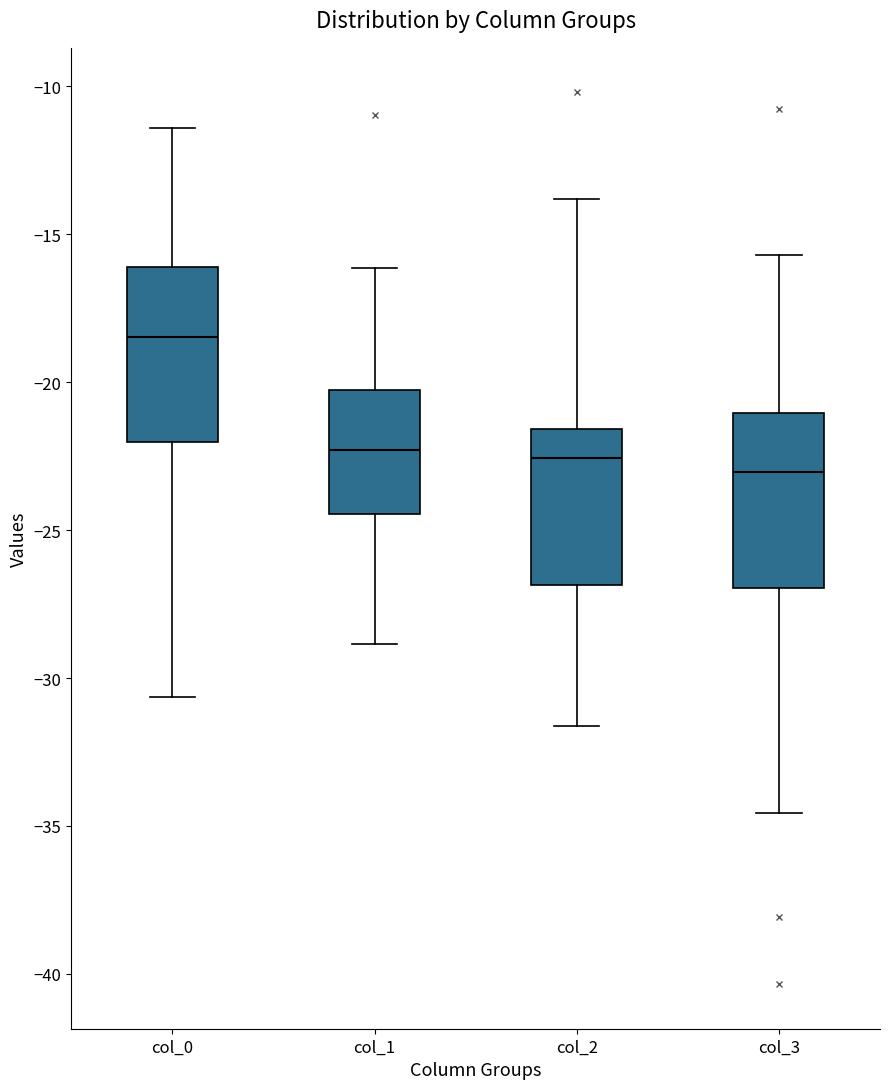

Reading left to right, transcribe this box plot: for each box, give where its median line is, the range the box spans, and where its two whiskers end, as read against the y-axis. The values are not printed on the chart, so give them approximately, as read against the axis.

col_0: median -18.5, box -22.0 to -16.0, whiskers -30.5 to -11.5
col_1: median -22.5, box -24.5 to -20.5, whiskers -29.0 to -16.0
col_2: median -22.5, box -27.0 to -21.5, whiskers -31.5 to -14.0
col_3: median -23.0, box -27.0 to -21.0, whiskers -34.5 to -15.5